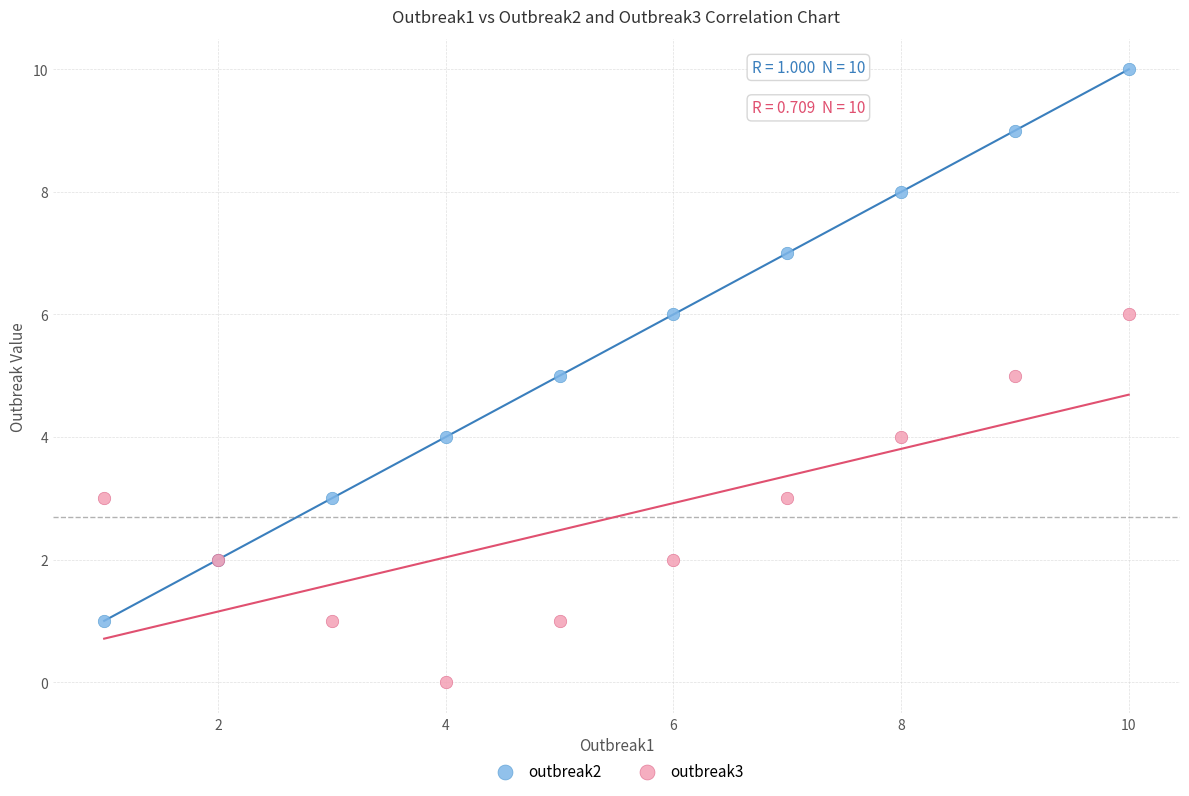

Which series has the largest Y range (max minus min)?

outbreak2